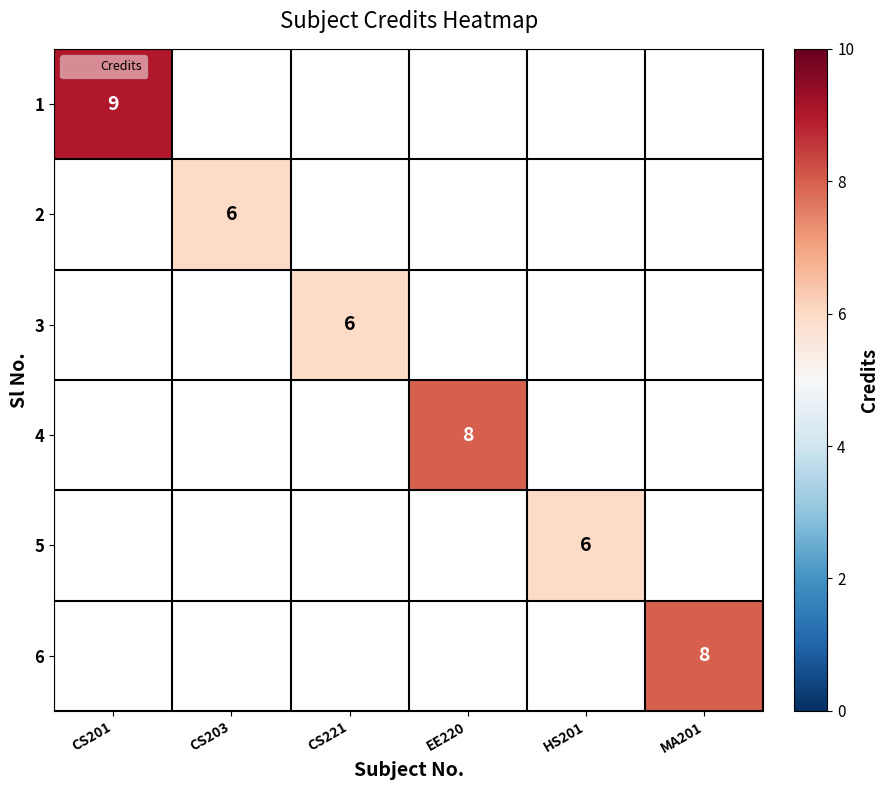

Which label corresponds to the smallest value in the chart?

CS203